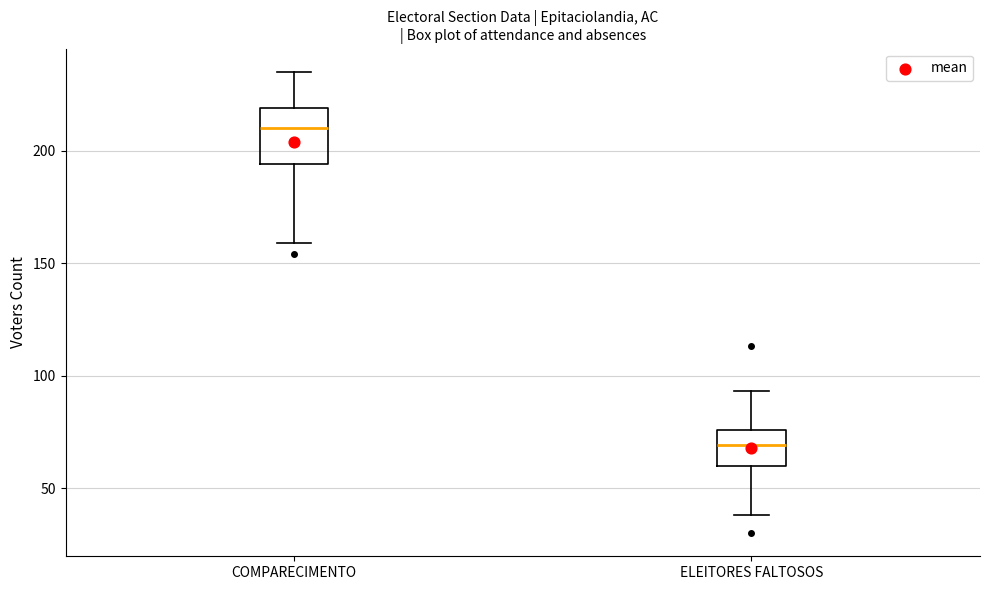

Reading left to right, read every box against the y-axis: the position of its median line, the range the box covers, and the ends of its whiskers. The values are not printed on the chart, so give them approximately, as read against the axis.

COMPARECIMENTO: median 210, box 195 to 220, whiskers 160 to 235
ELEITORES FALTOSOS: median 70, box 60 to 75, whiskers 40 to 95